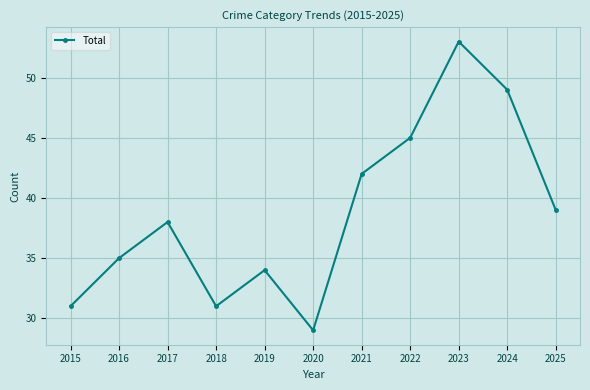

Which label corresponds to the smallest value in the chart?

2020